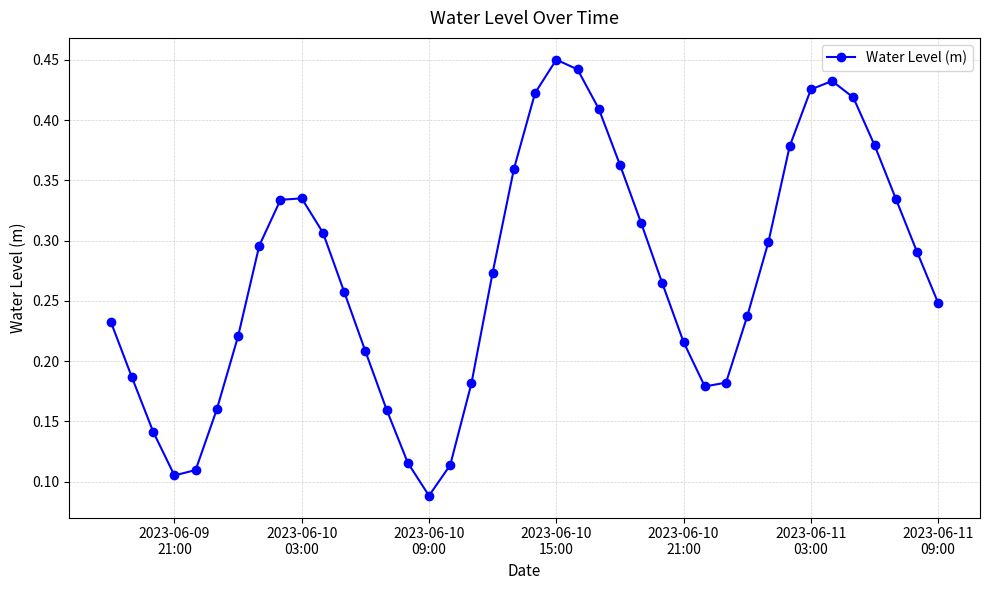

How many values are between 0 and 1?

40